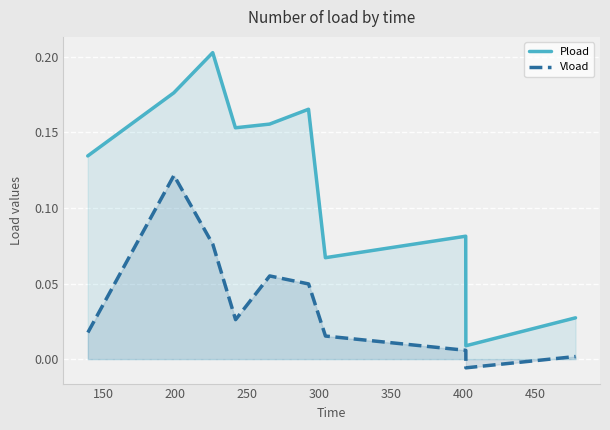

True or false: Pload and Vload intersect in this chart.

False